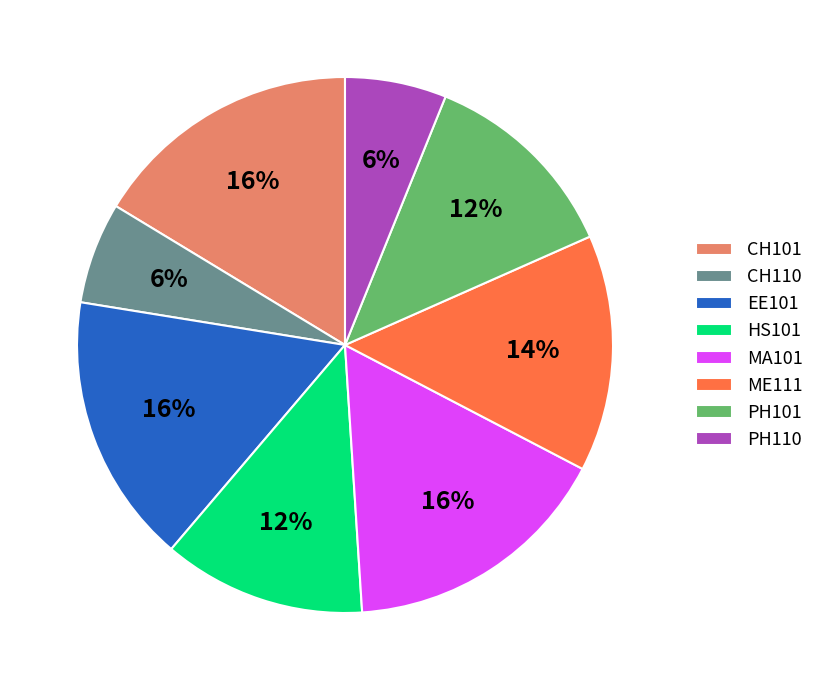

To the nearest percent, what is the average slice percentage?

12%